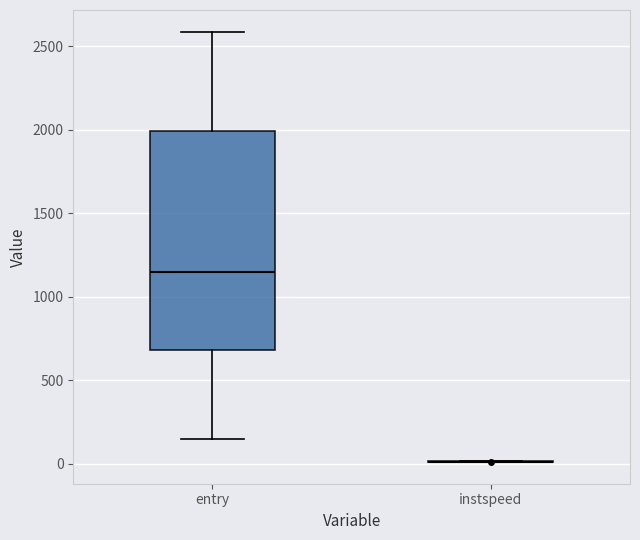

Which box is the tallest, from its lower edge to its upper edge?

entry